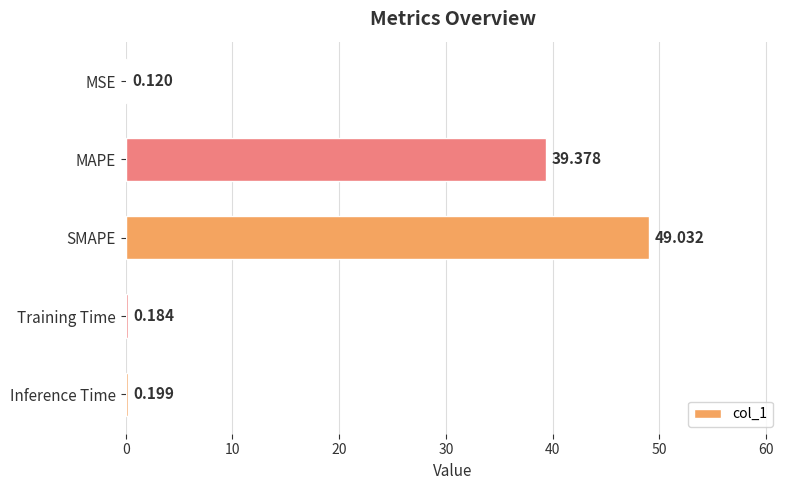

Which label corresponds to the largest value in the chart?

SMAPE